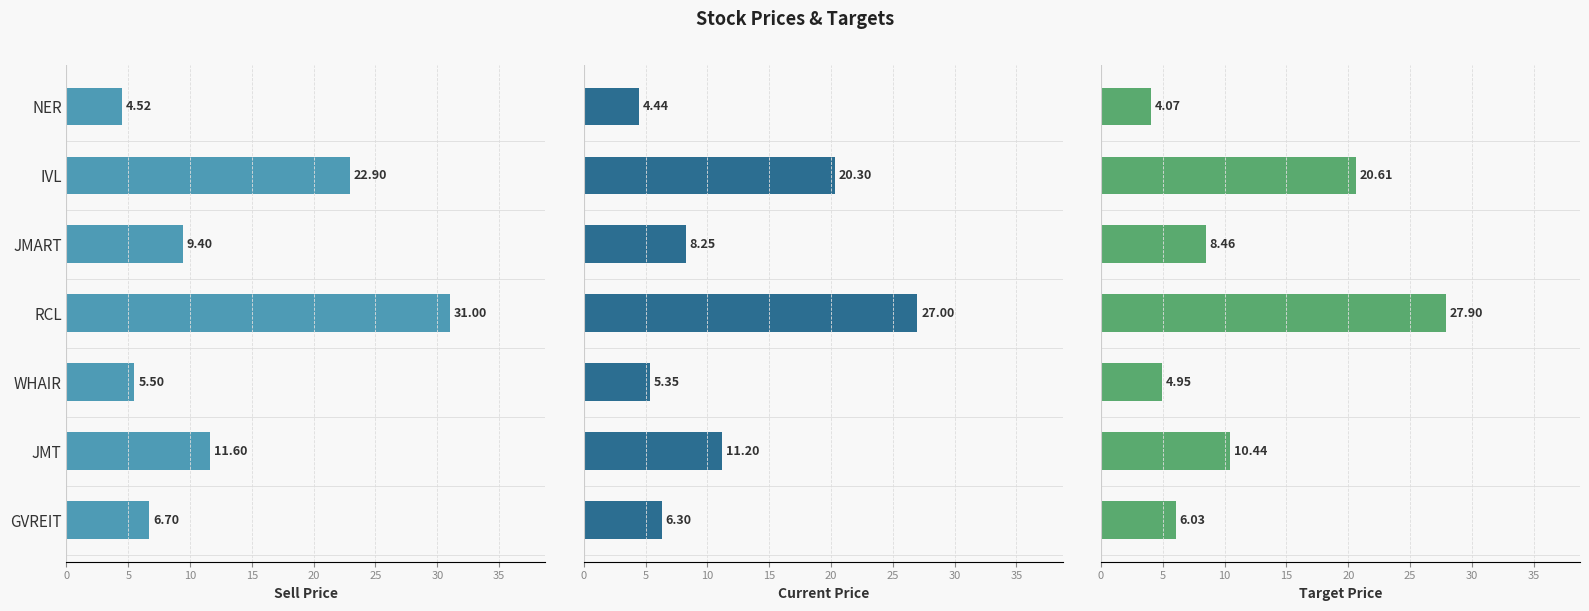

What is the minimum value shown in the chart?

4.1